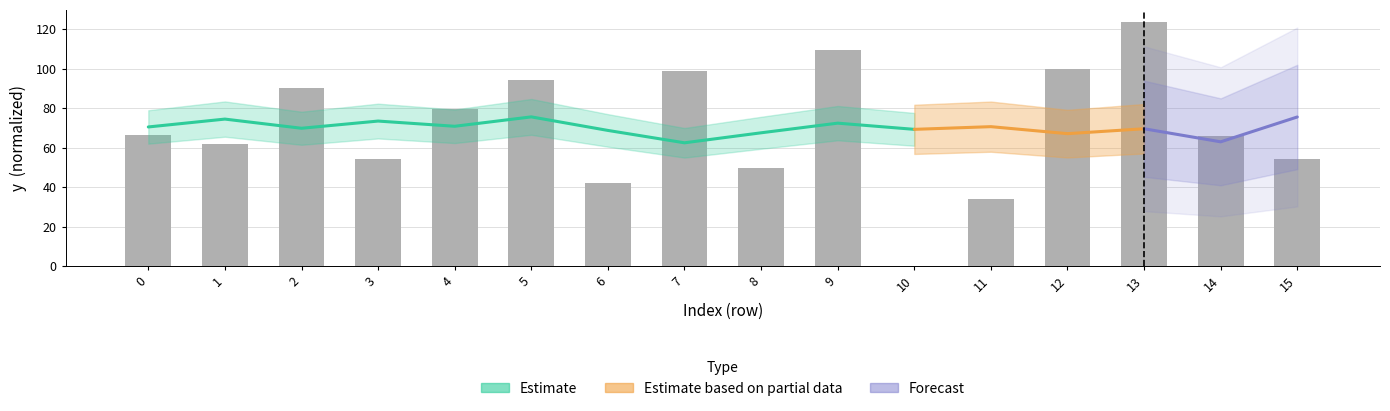

Which label corresponds to the smallest value in the chart?

10